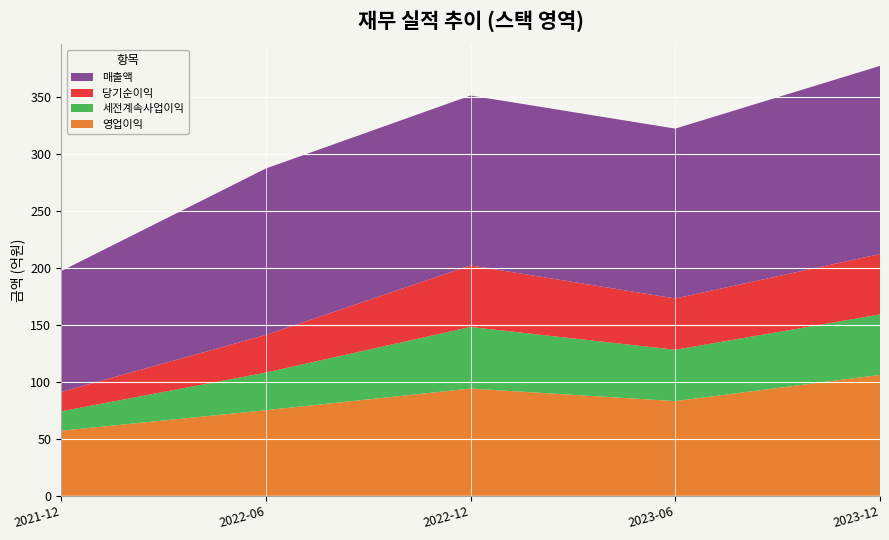

Reading left to right, extract all data points from this chart.

영업이익: 57	75	94	83	106
세전계속사업이익: 17	33	54	45	53
당기순이익: 17	33	54	45	53
매출액: 106	146	149	149	165